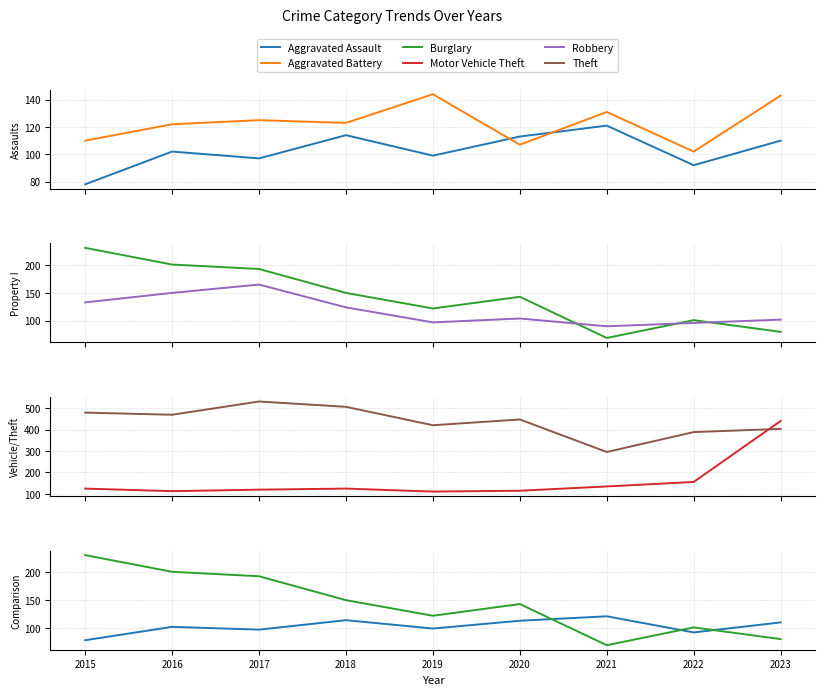

The value of Aggravated Battery at 2015 is 188. True or false?

False